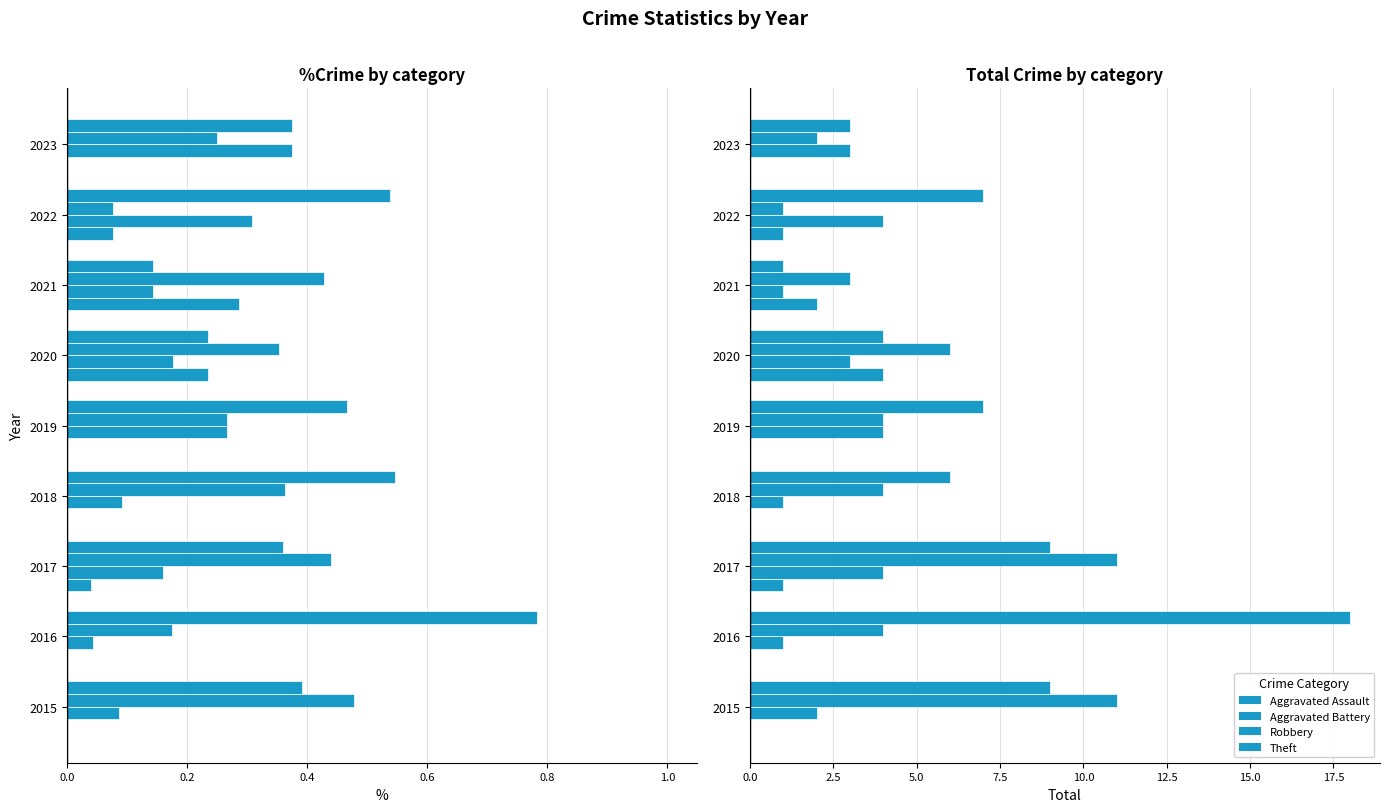

Between 2018 and 2015, which is larger?

2018